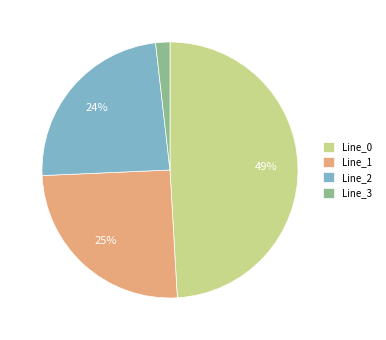

Between Line_1 and Line_3, which is larger?

Line_1